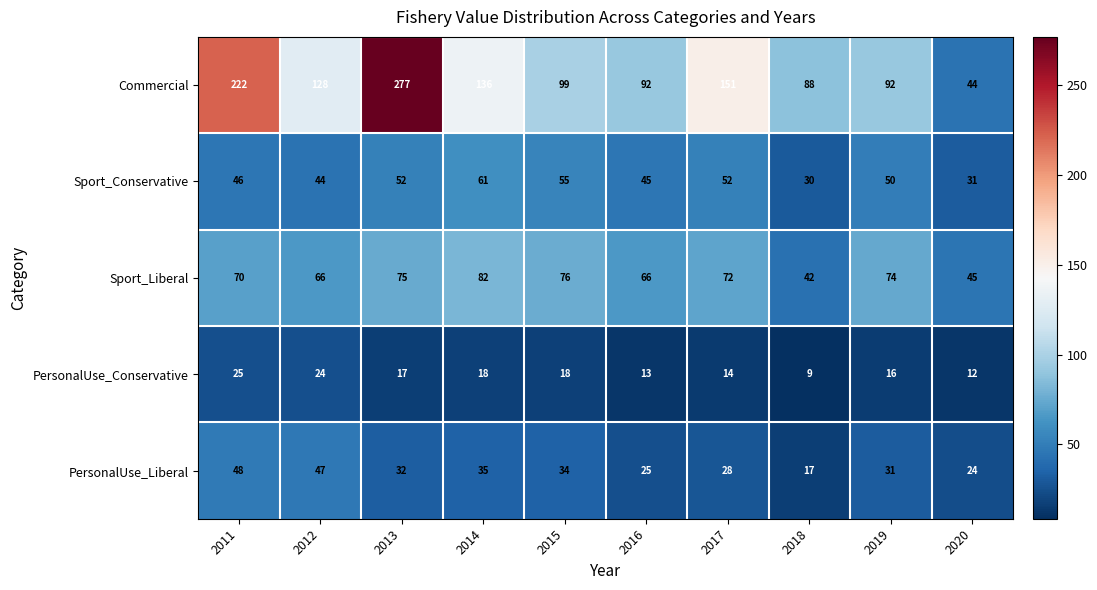

The value of PersonalUse_Liberal at 2013 is 49. True or false?

False